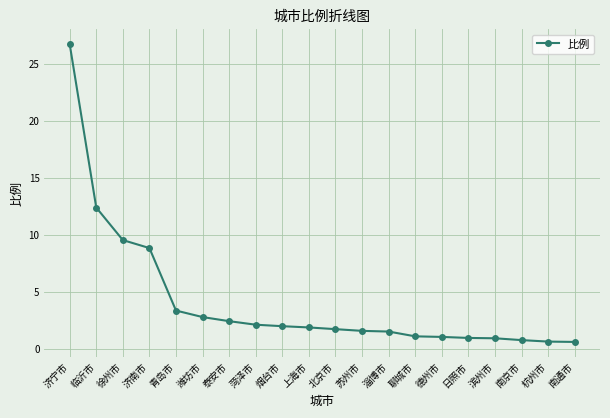

Is this an area chart (filled region under the line)?

No